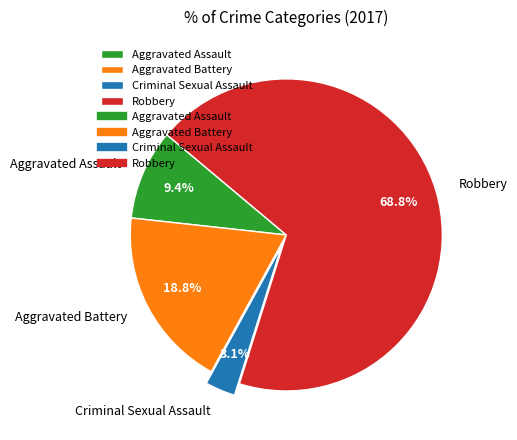

Is Robbery the majority of the pie?

Yes